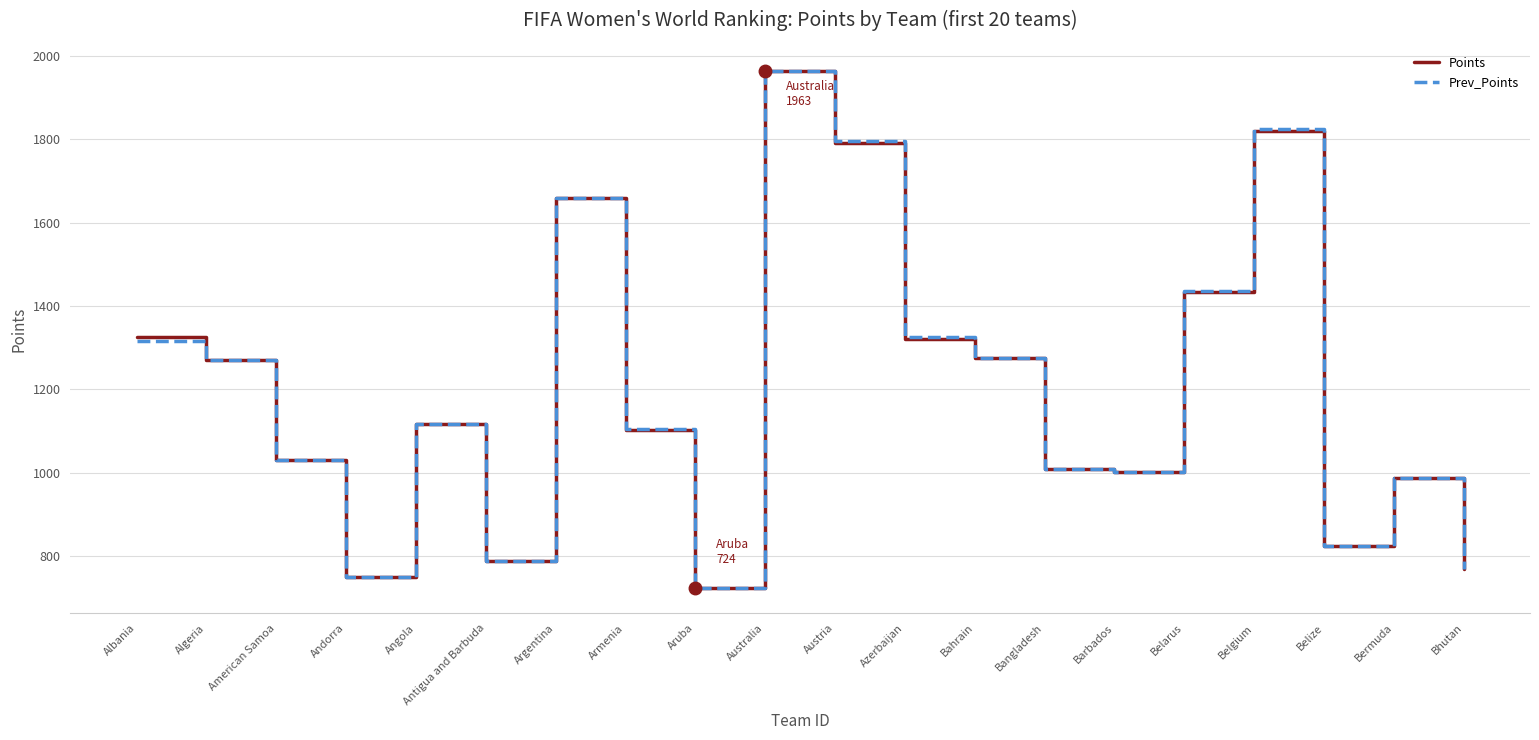

What is the difference between the Points values at Belgium and Armenia?

716